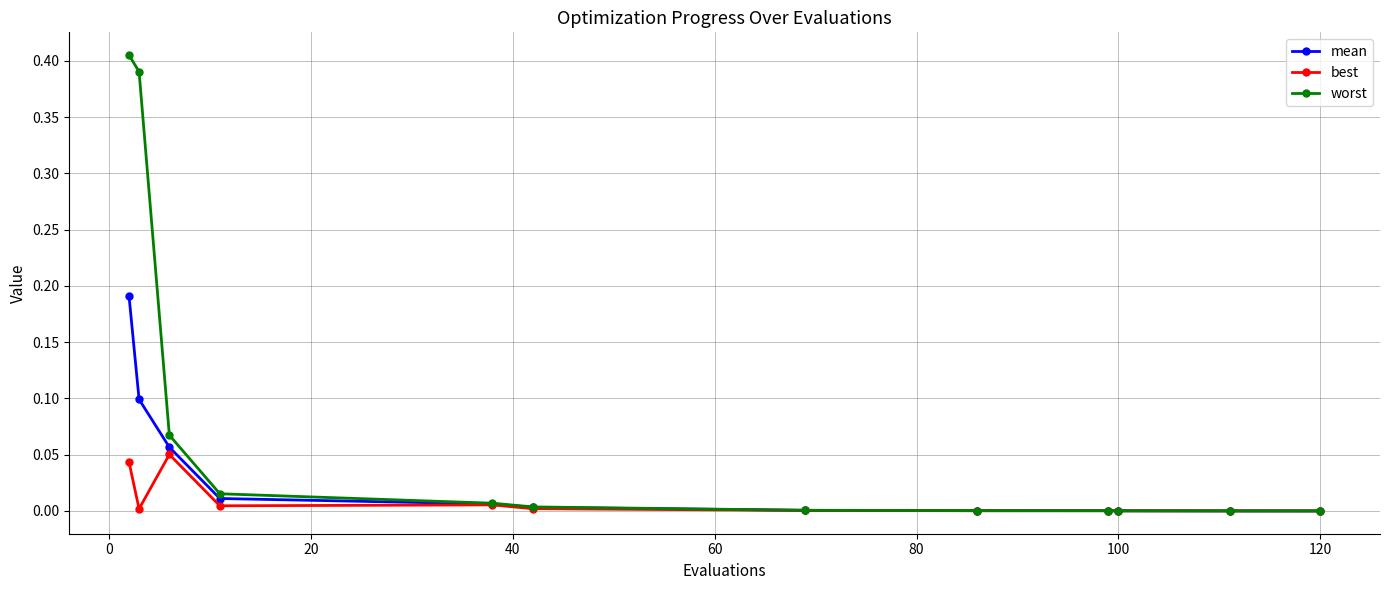

List the series in order of their peak value, highest first.

worst, mean, best